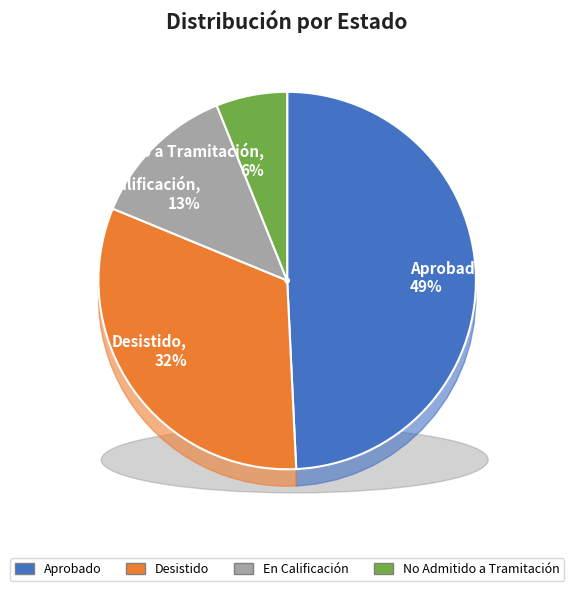

Which category has the smallest portion of the pie?

No Admitido a Tramitación